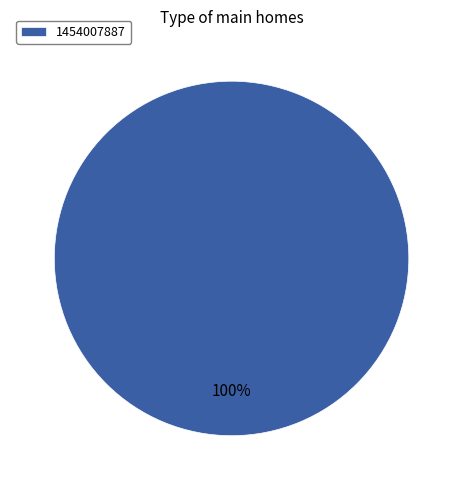

Rank the categories by value from lowest to highest.

1454007887